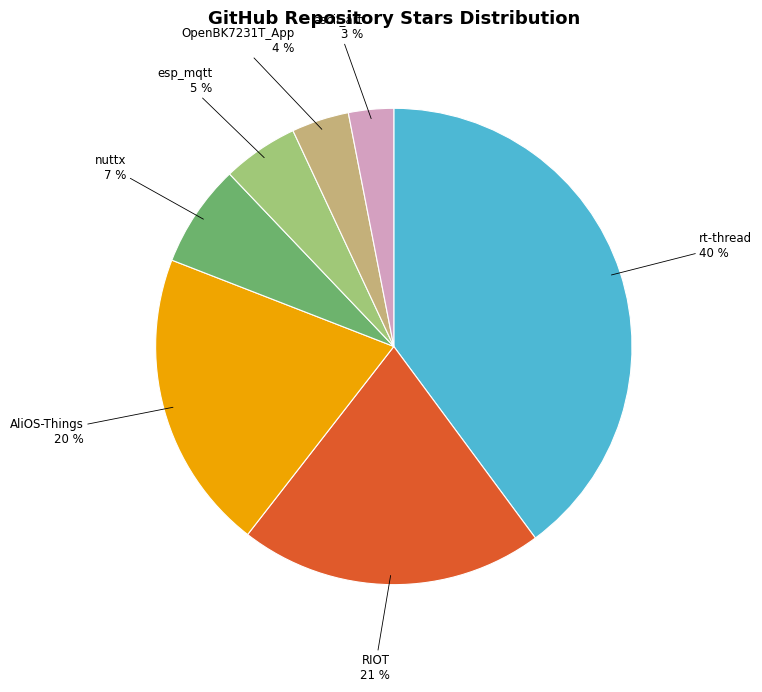

Is there any slice that represents more than half of the pie?

No